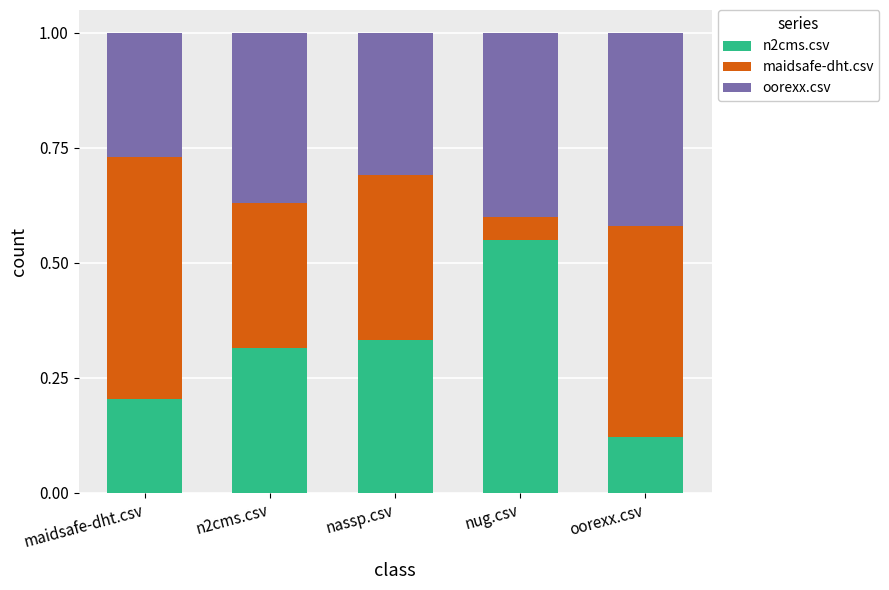

At which label is n2cms.csv closest to 0?

oorexx.csv